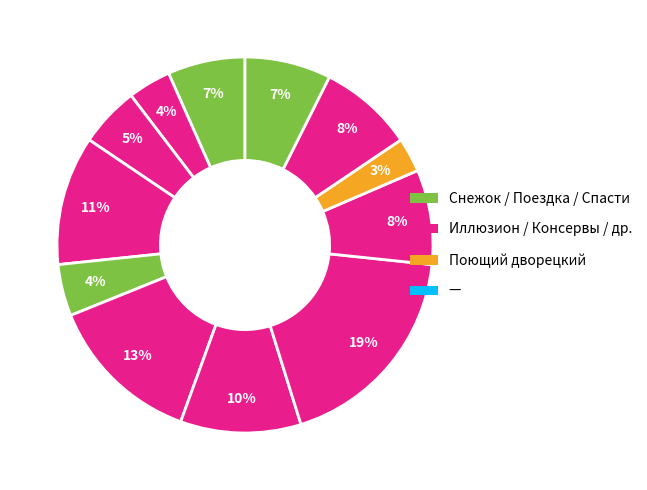

To the nearest percent, what is the average slice percentage?

8%